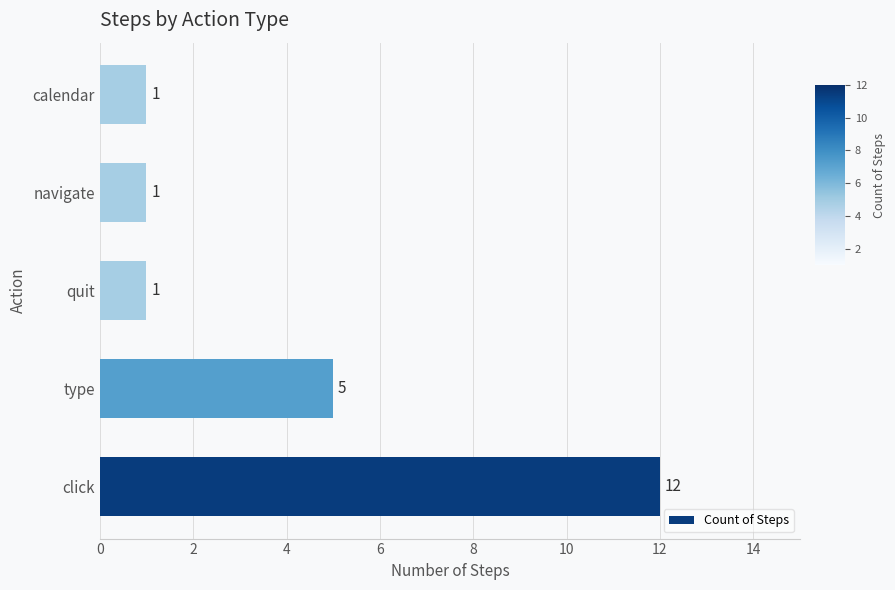

Where is the data nearest to the value 6?

type